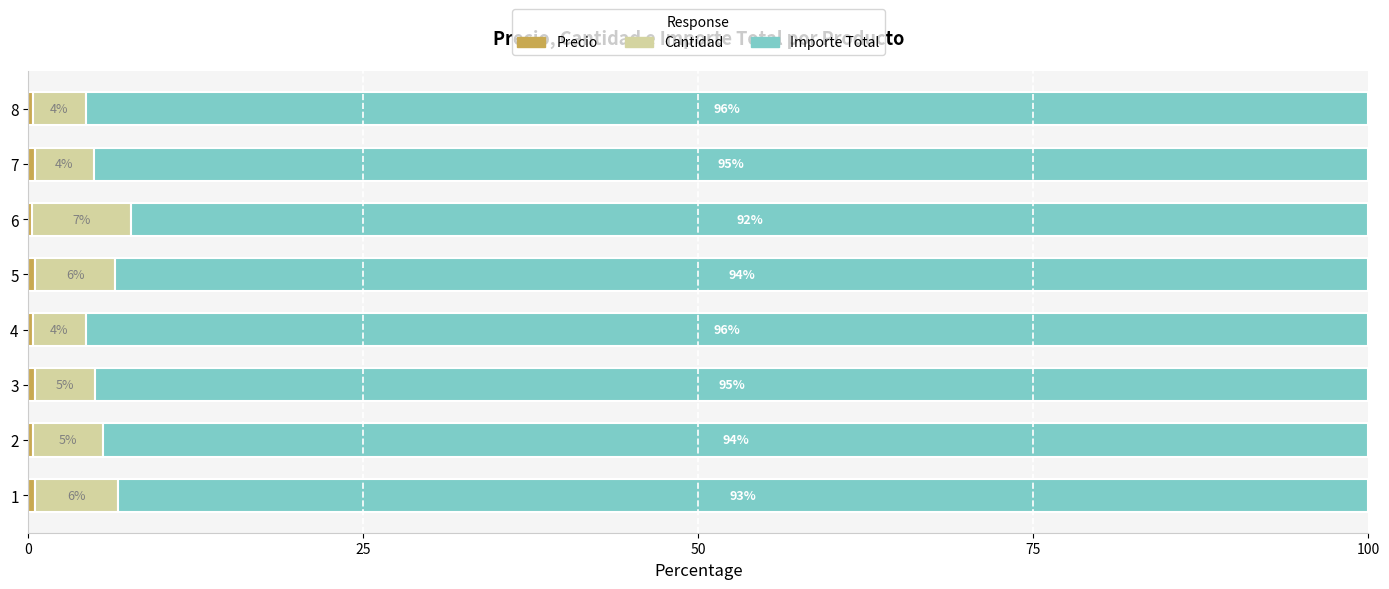

How many data points does each series have?

8